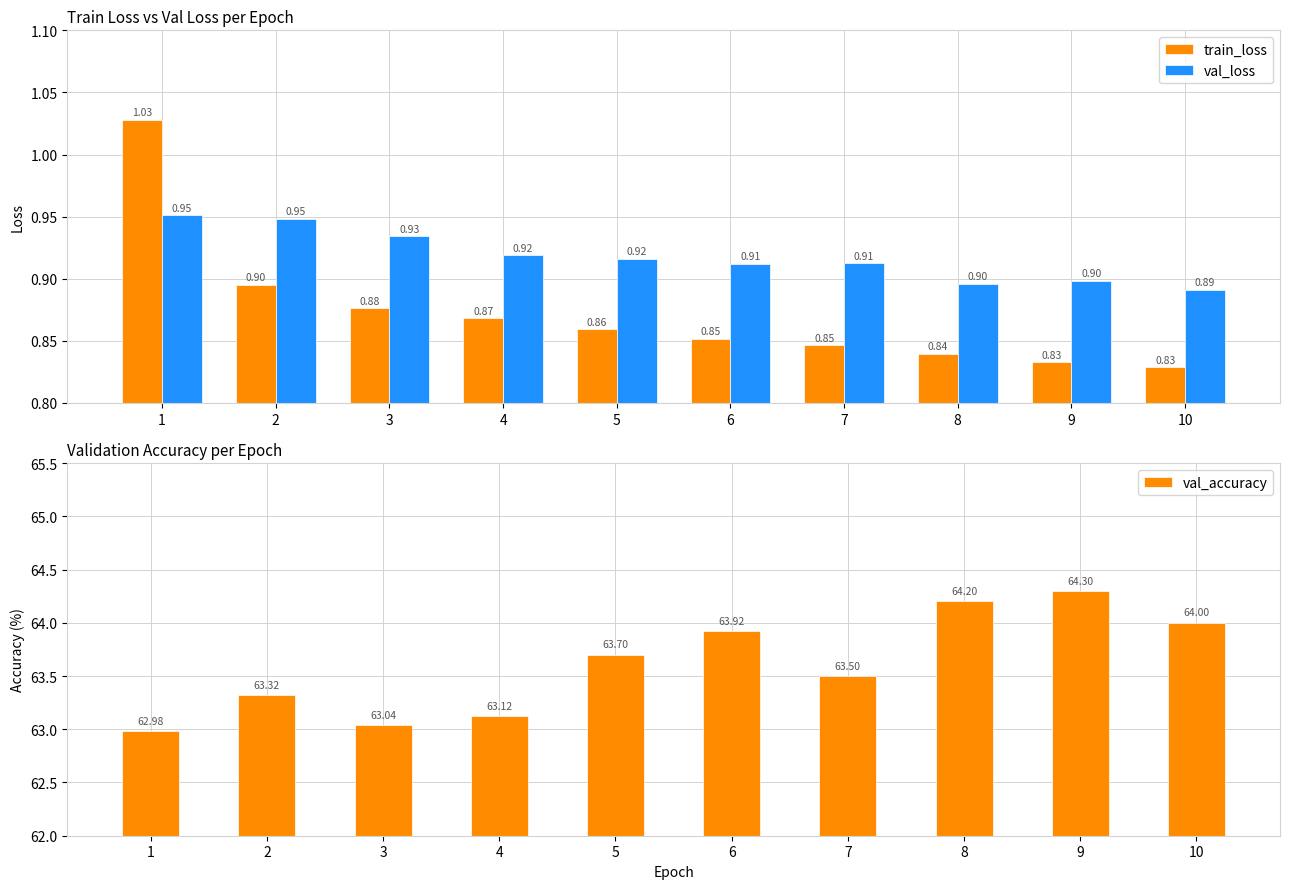

Rank the series by their maximum value, from lowest to highest.

val_loss, train_loss, val_accuracy